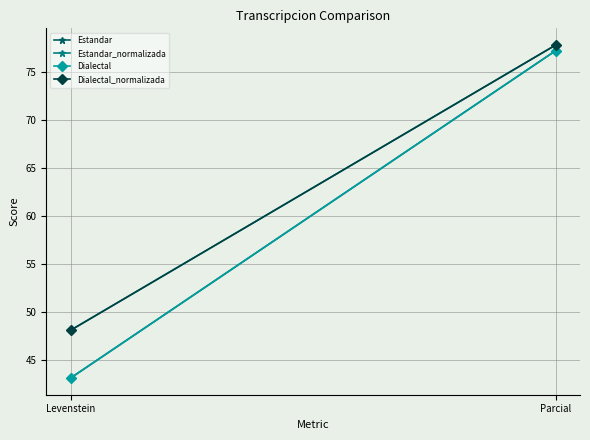

How many distinct data groups are displayed?

4